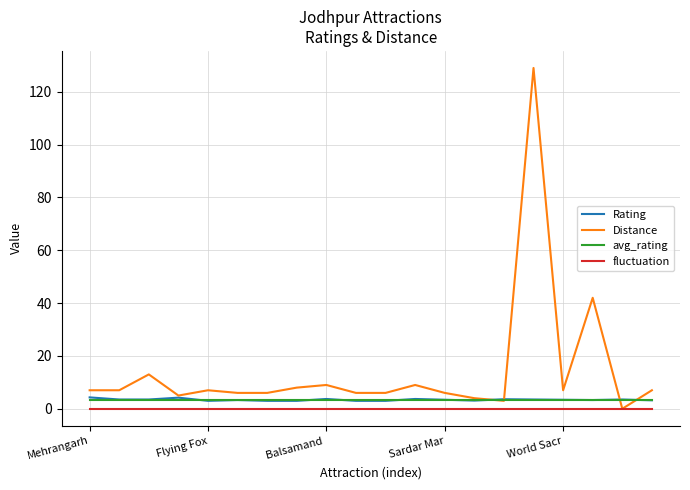

True or false: fluctuation and Rating cross at least once.

False